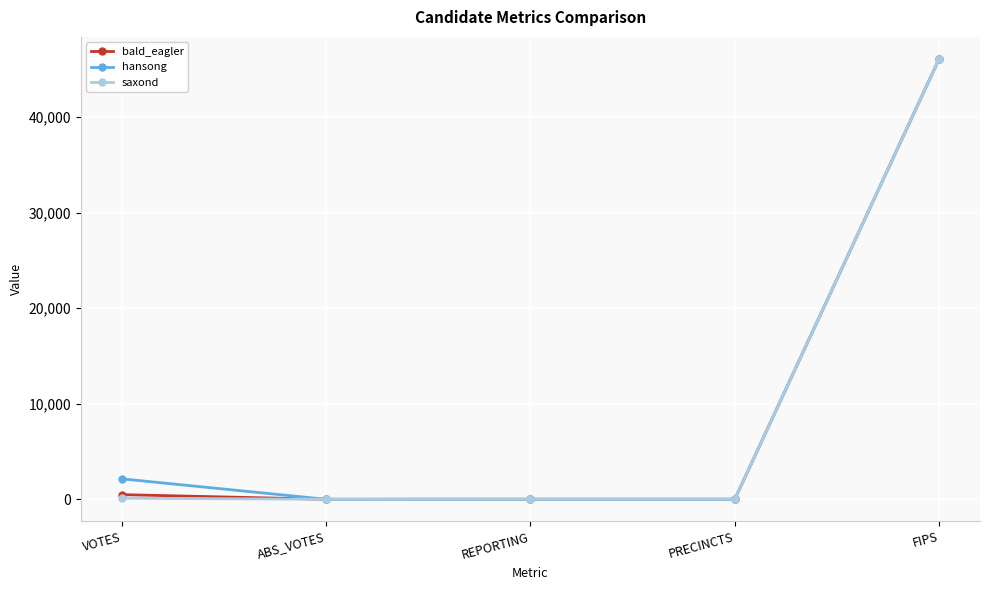

True or false: saxond has a value of 46087 at FIPS.

True